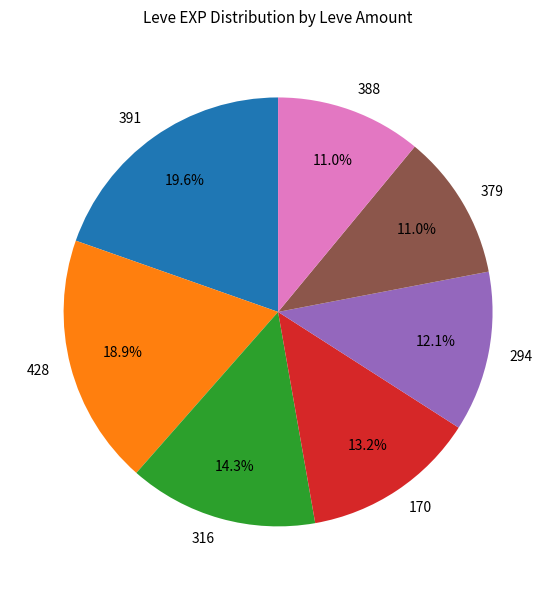

Do 428 and 170 together represent more than half of the pie?

No